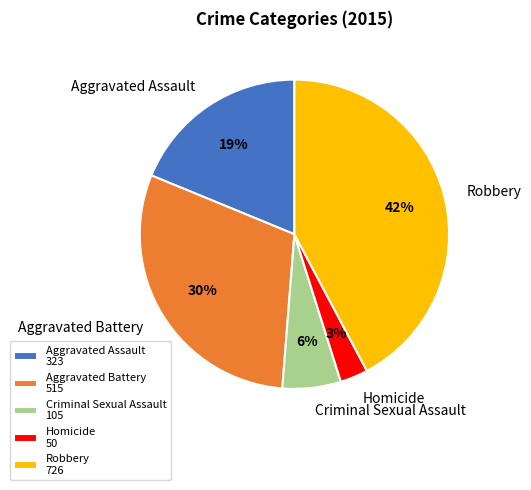

Is Aggravated Battery the majority of the pie?

No